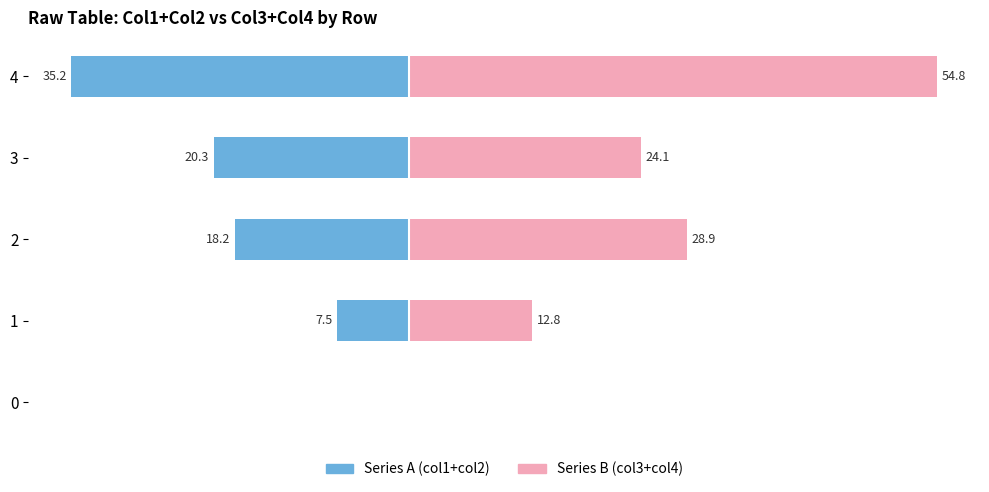

Count the number of data series in this chart.

2